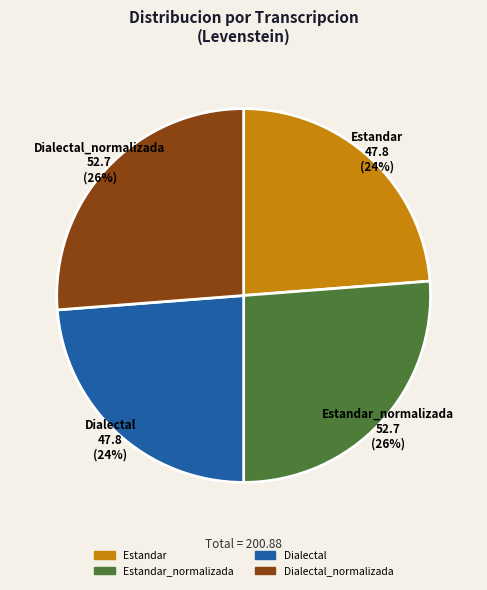

Is there a majority slice in this chart?

No